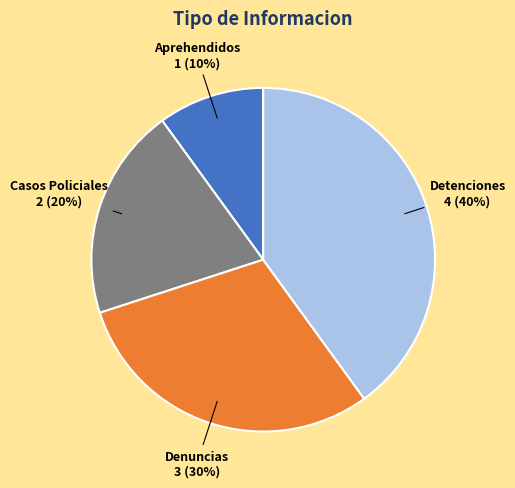

To the nearest percent, what is the average slice percentage?

25%